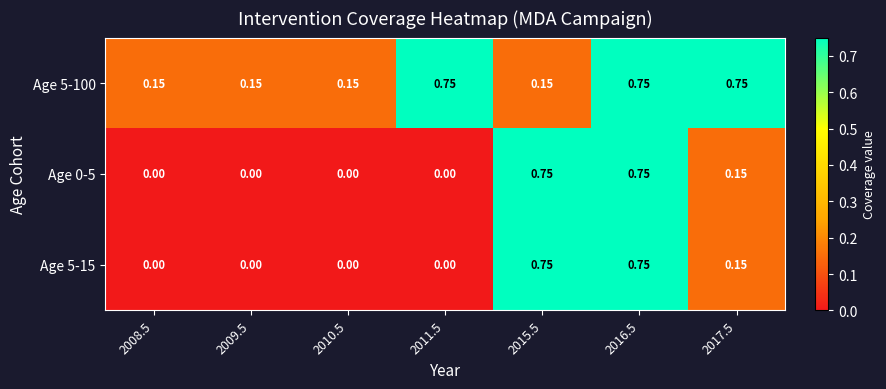

Is the value of Age 0-5 at 2016.5 greater than the value of Age 5-100 at 2008.5?

Yes